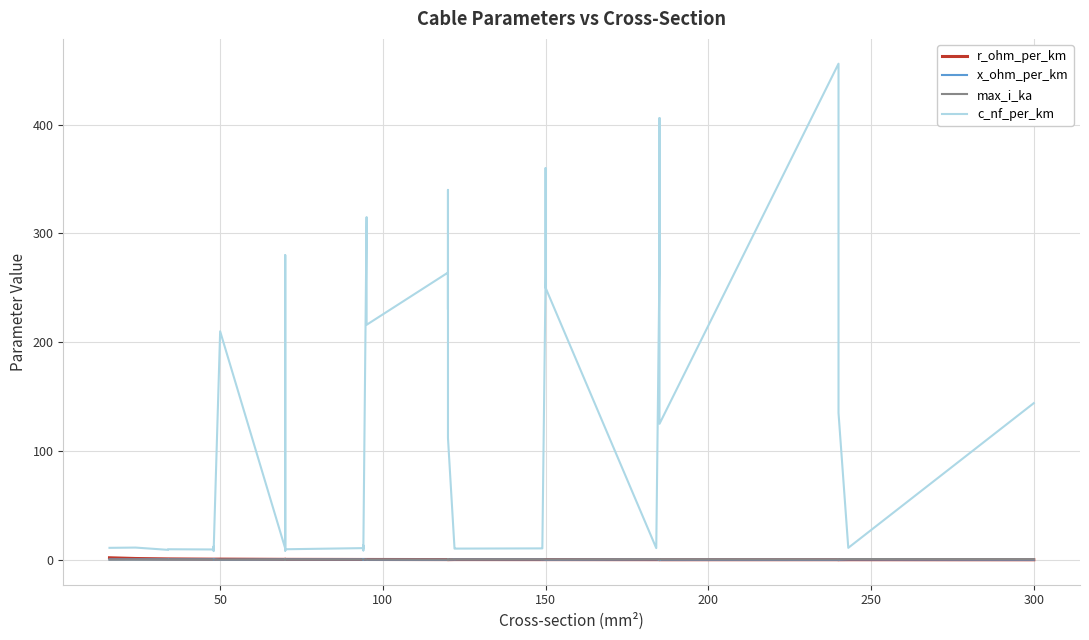

How many interior local valleys does the c_nf_per_km series have?

12